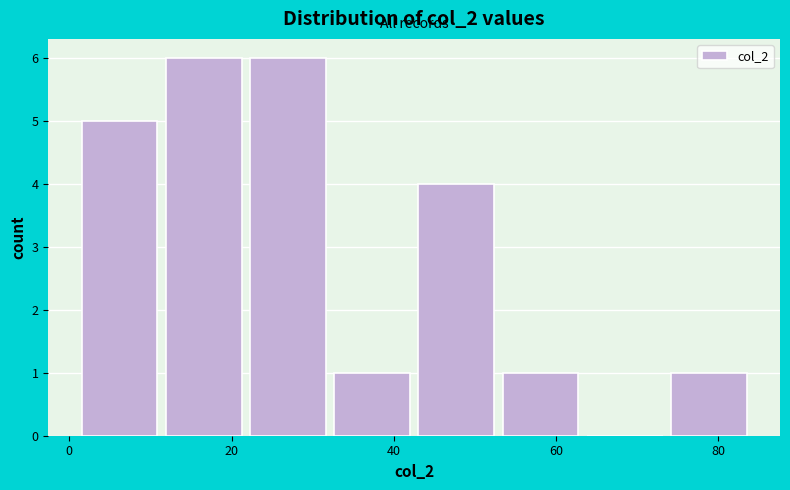

Reading left to right, transcribe this chart: for each bar, give the range it covers on the x-axis and its height. Neither the bar edges nor the heights are printed on the chart, so give them approximately, as read against the axes.

2 to 12: 5
12 to 22: 6
22 to 32: 6
32 to 42: 1
42 to 52: 4
52 to 64: 1
64 to 74: 0
74 to 84: 1